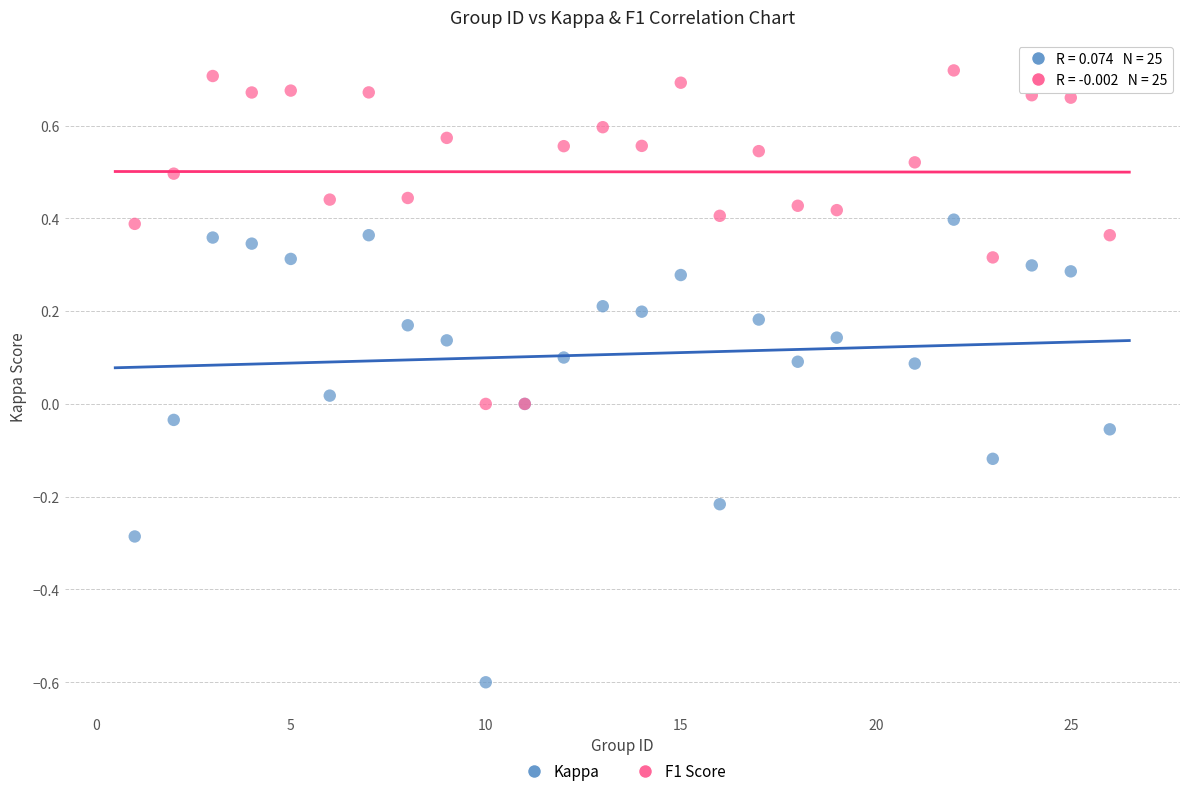

Which series reaches the maximum Y coordinate?

F1 Score